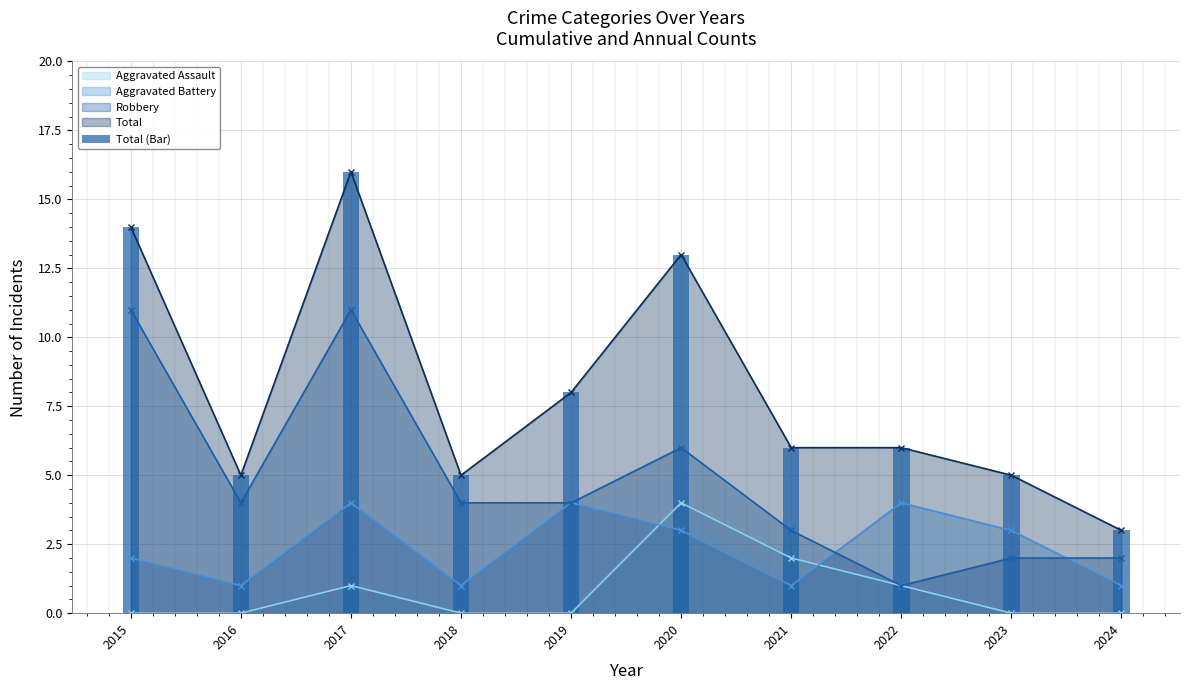

Is it true that the value at 2021 is 3?

False